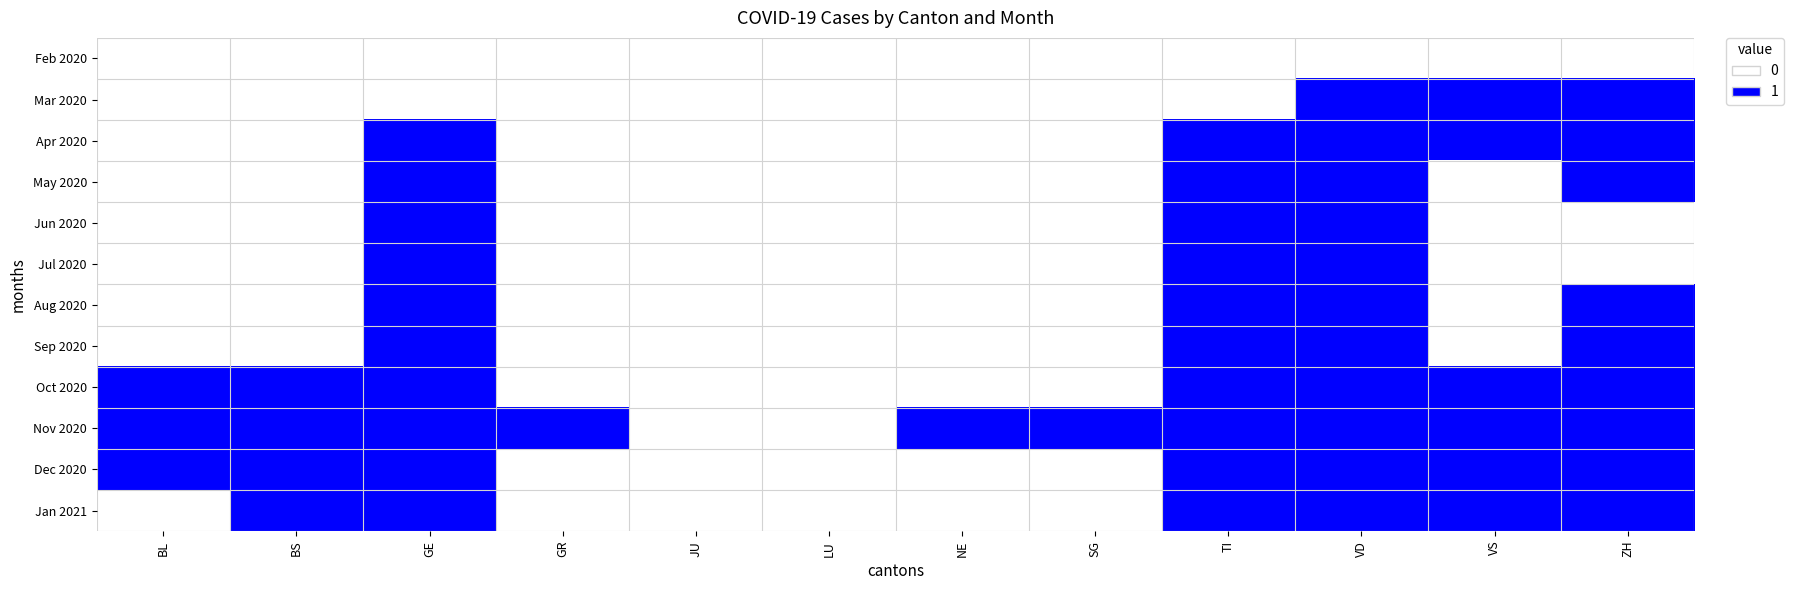

What is the total value across all series at SG?

1